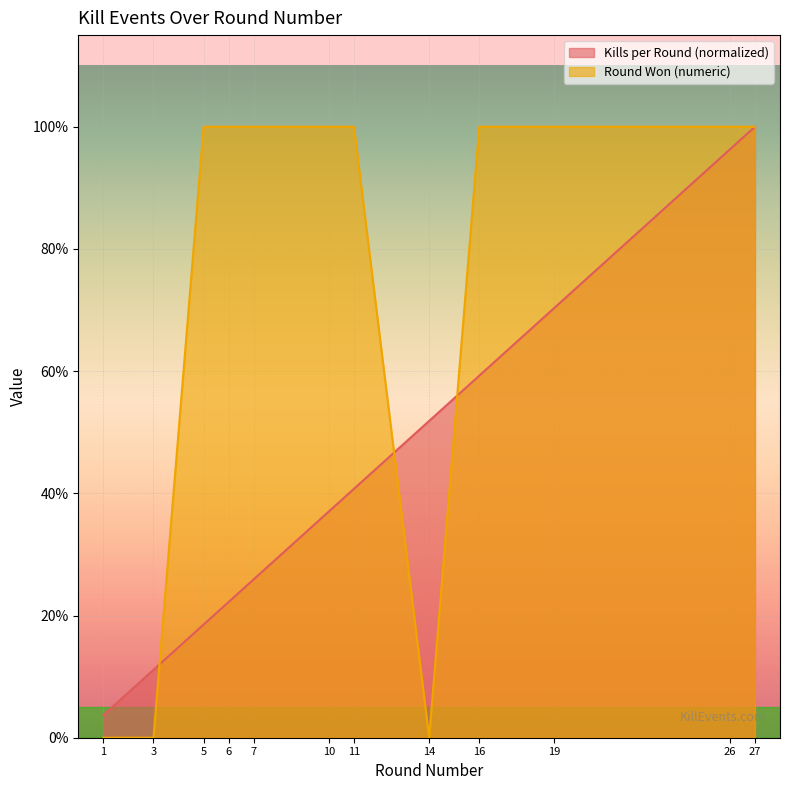

At which category is the sum across all series the highest?

27